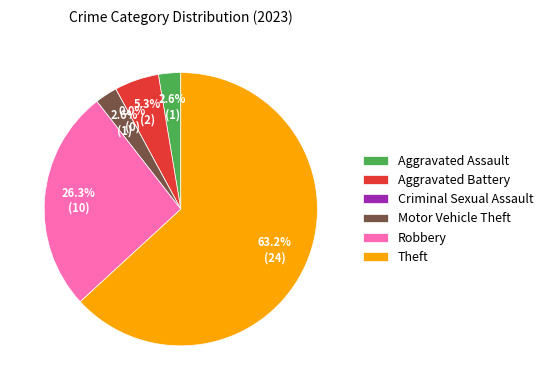

What is the smallest slice in the pie chart?

Criminal Sexual Assault